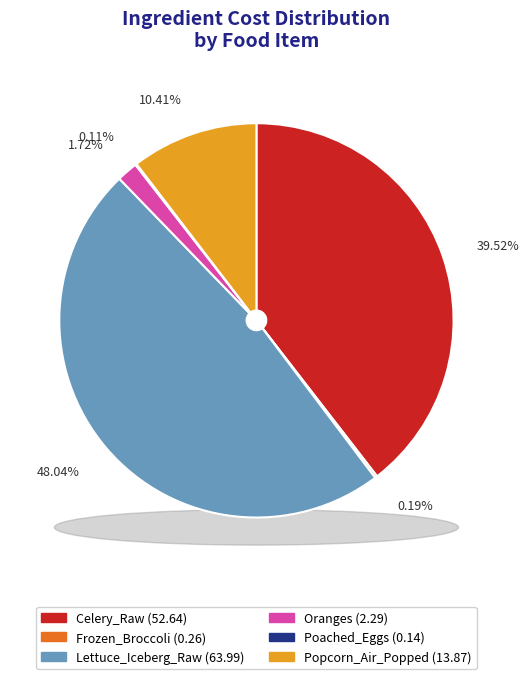

The Celery_Raw slice represents 40% of the pie. True or false?

True